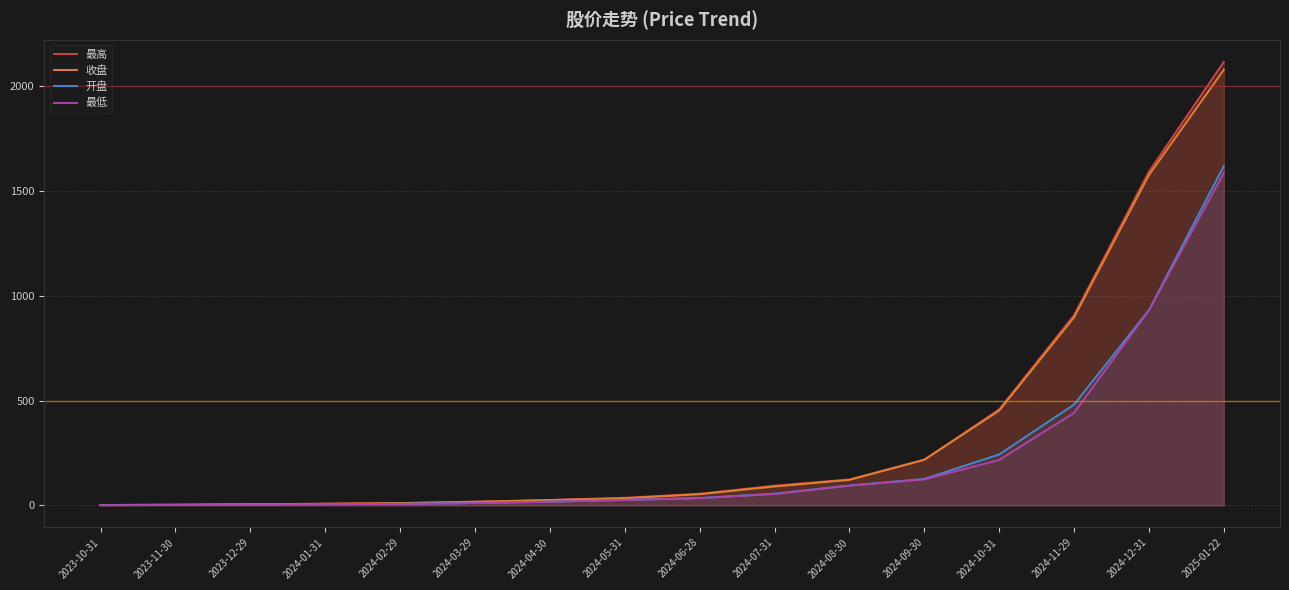

Reading left to right, transcribe all the data shown in this chart.

最高: 2023-10-31=1.6	2023-11-30=3.0	2023-12-29=5.1	2024-01-31=8.1	2024-02-29=11.0	2024-03-29=17.5	2024-04-30=25.8	2024-05-31=36.1	2024-06-28=55.2	2024-07-31=93.8	2024-08-30=123.6	2024-09-30=217.5	2024-10-31=457.7	2024-11-29=908.1	2024-12-31=1592.5	2025-01-22=2116.4
收盘: 2023-10-31=1.5	2023-11-30=2.9	2023-12-29=5.0	2024-01-31=7.2	2024-02-29=10.4	2024-03-29=16.5	2024-04-30=25.0	2024-05-31=33.4	2024-06-28=53.2	2024-07-31=89.9	2024-08-30=121.5	2024-09-30=217.5	2024-10-31=452.2	2024-11-29=897.2	2024-12-31=1576.3	2025-01-22=2079.7
开盘: 2023-10-31=1.0	2023-11-30=1.6	2023-12-29=3.0	2024-01-31=5.3	2024-02-29=7.3	2024-03-29=11.2	2024-04-30=17.6	2024-05-31=25.9	2024-06-28=34.8	2024-07-31=55.8	2024-08-30=94.6	2024-09-30=126.1	2024-10-31=242.7	2024-11-29=480.9	2024-12-31=932.0	2025-01-22=1619.6
最低: 2023-10-31=1.0	2023-11-30=1.5	2023-12-29=2.9	2024-01-31=5.2	2024-02-29=6.6	2024-03-29=10.7	2024-04-30=17.2	2024-05-31=25.5	2024-06-28=34.3	2024-07-31=53.8	2024-08-30=93.8	2024-09-30=123.7	2024-10-31=216.6	2024-11-29=441.5	2024-12-31=930.2	2025-01-22=1586.0